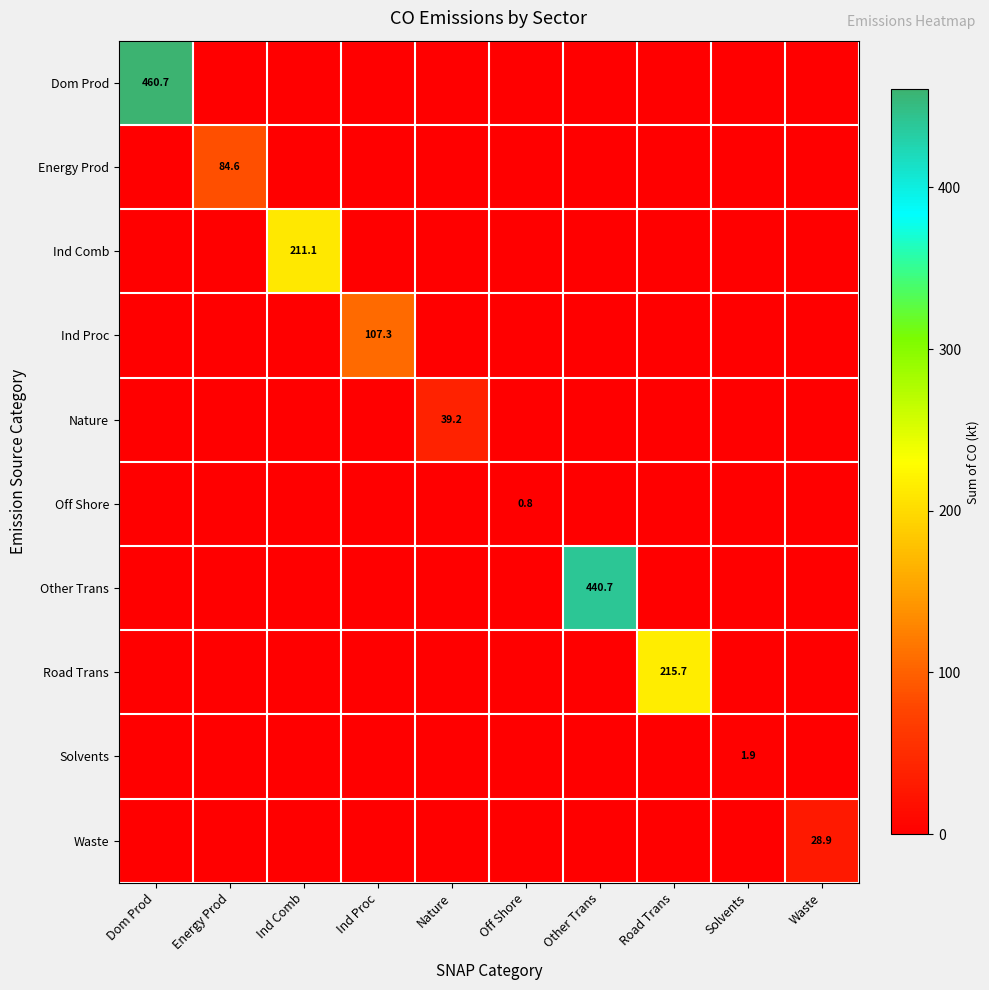

Is it true that Ind Comb equals 211.1 at Ind Comb?

True